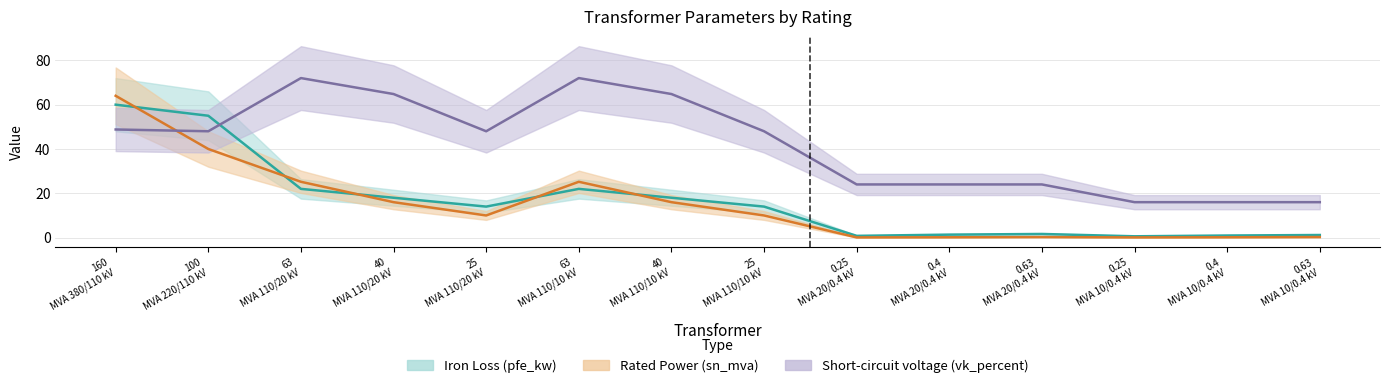

In vk_percent, how many points are higher than both neighbors (excluding endpoints)?

2